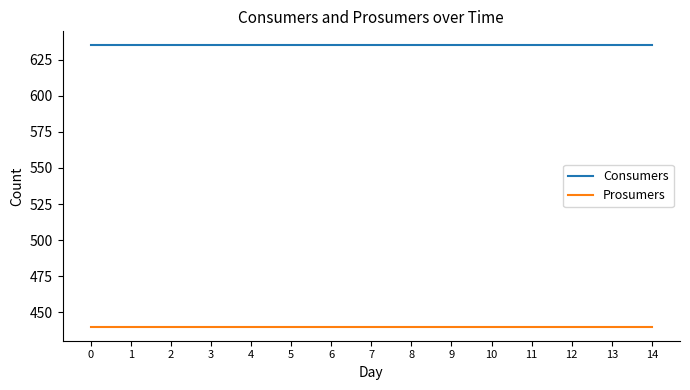

How many distinct data groups are displayed?

2